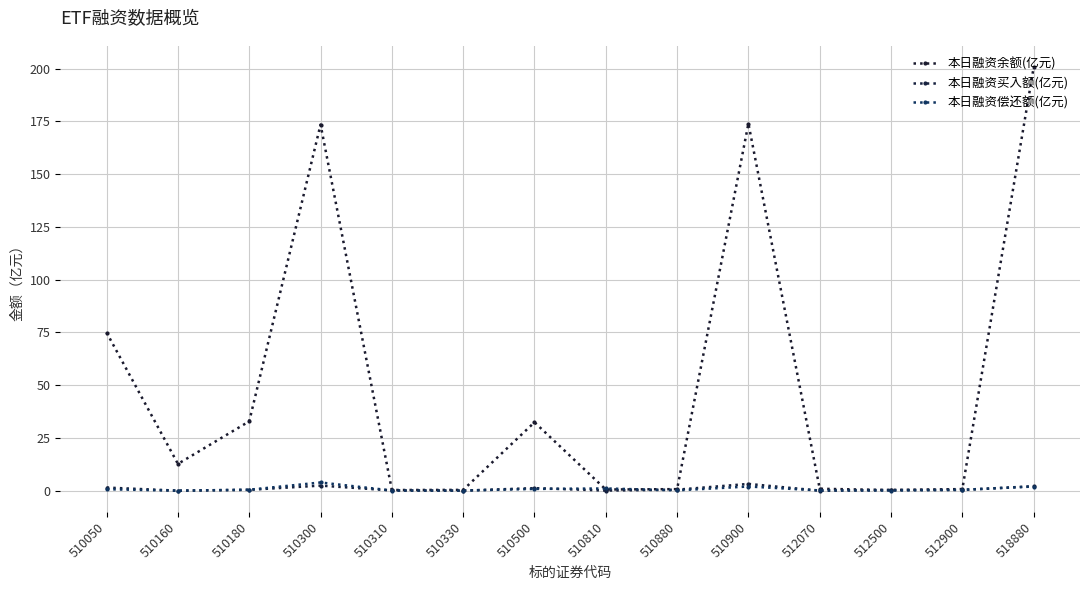

Reading left to right, transcribe all the data shown in this chart.

本日融资余额(亿元): 74.9	12.7	32.9	173.5	0.3	0.4	32.4	0.6	0.7	174.0	0.9	0.3	0.8	200.6
本日融资买入额(亿元): 1.5	0.0	0.4	2.4	0.1	0.0	1.2	0.1	0.5	3.2	0.0	0.3	0.3	2.1
本日融资偿还额(亿元): 0.7	0.0	0.4	3.9	0.1	0.0	0.8	1.0	0.1	2.0	0.1	0.1	0.4	2.0